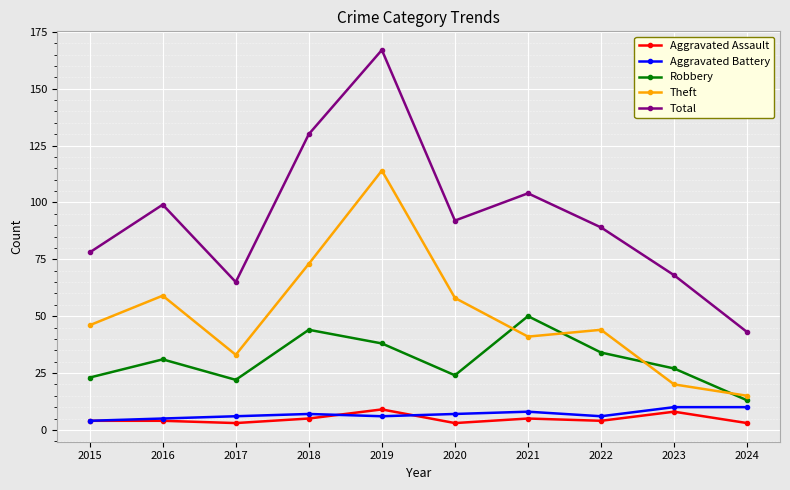

What is the difference between the Total values at 2020 and 2022?

3